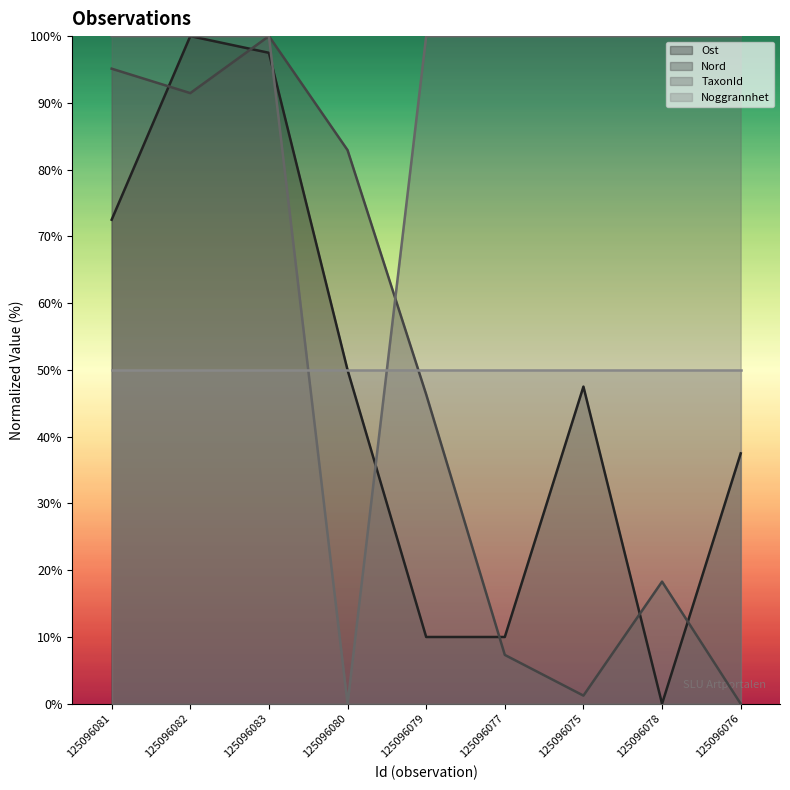

What is the value of the Nord point at the 1st from the left?

95.1